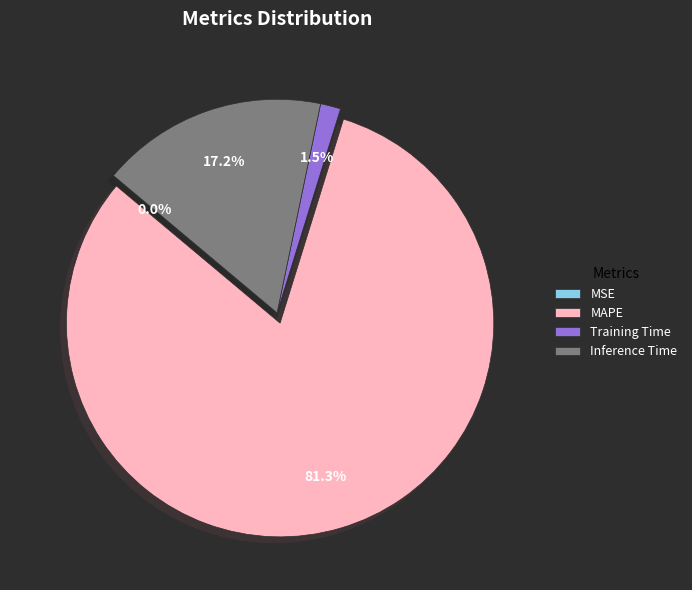

Is it true that Inference Time is 10% of the pie?

False